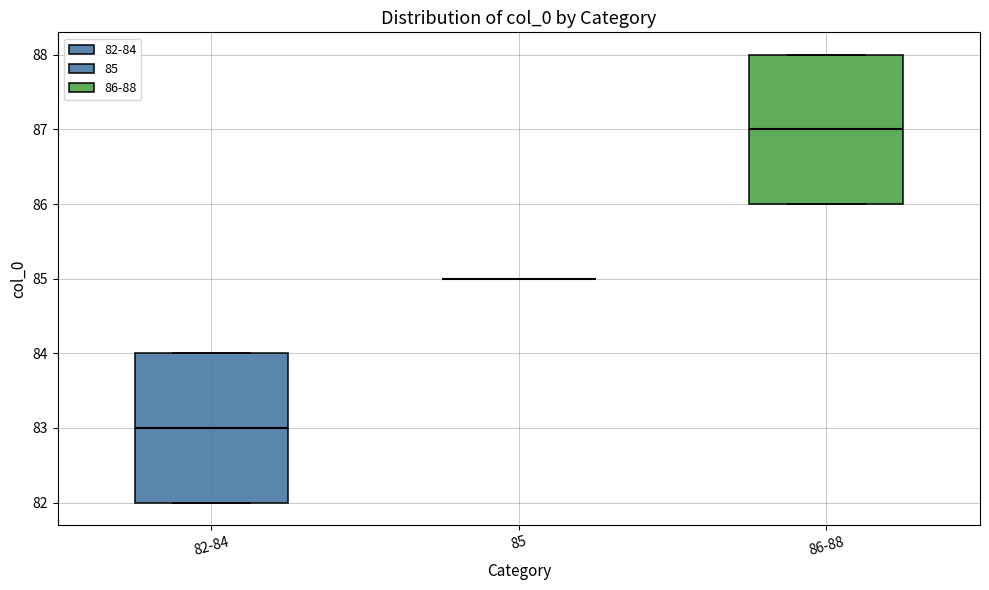

Reading left to right, transcribe this box plot: for each box, give where its median line is, the range the box spans, and where its two whiskers end, as read against the y-axis. The values are not printed on the chart, so give them approximately, as read against the axis.

82-84: median 83, box 82 to 84, whiskers 82 to 84
85: box collapsed to a line at 85, whiskers 85 to 85
86-88: median 87, box 86 to 88, whiskers 86 to 88